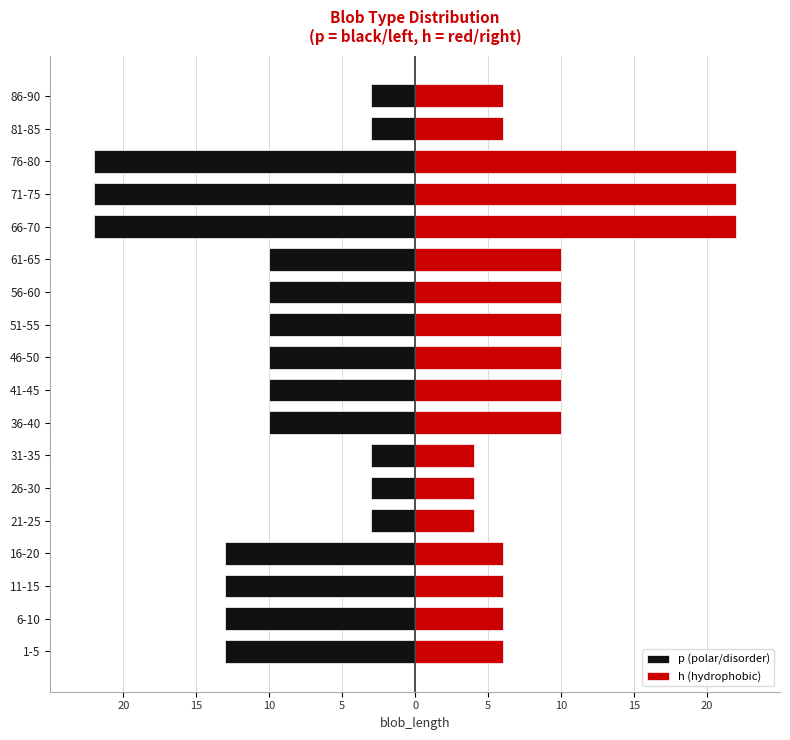

At how many categories does at least one series exceed 17?

3